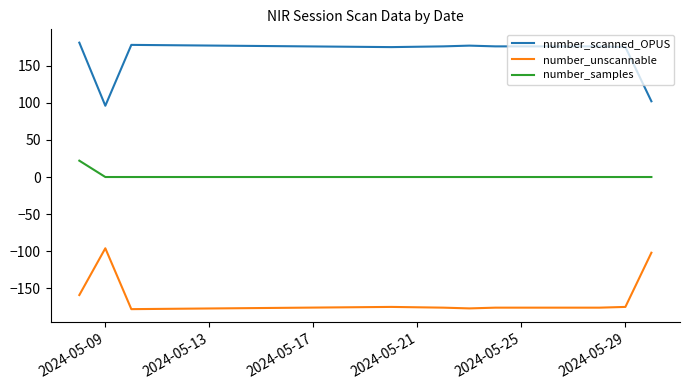

Which series has the largest total across all categories?

number_scanned_OPUS